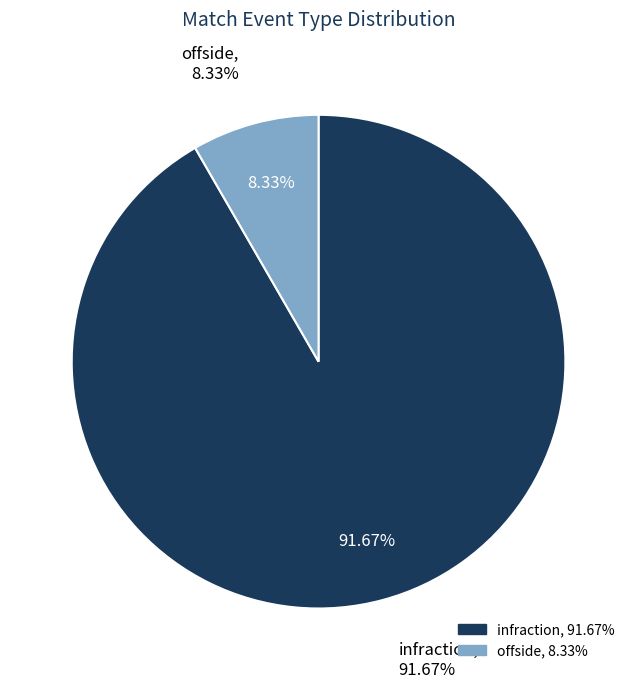

What percentage is NOT represented by infraction?

8.3%